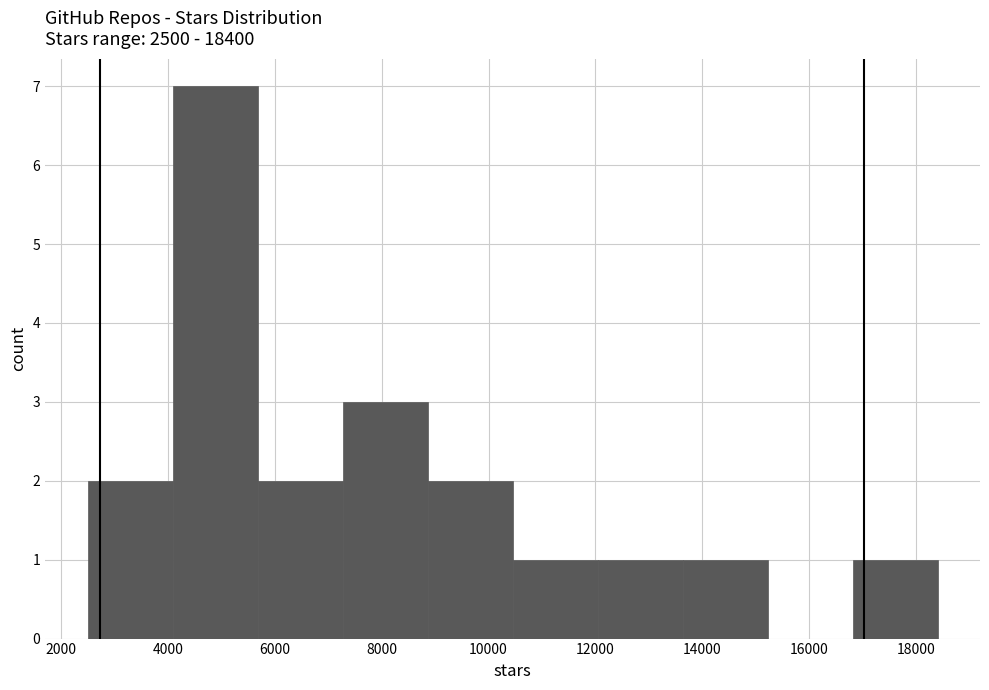

Which range on the x-axis has the tallest bar?

4000 to 5600